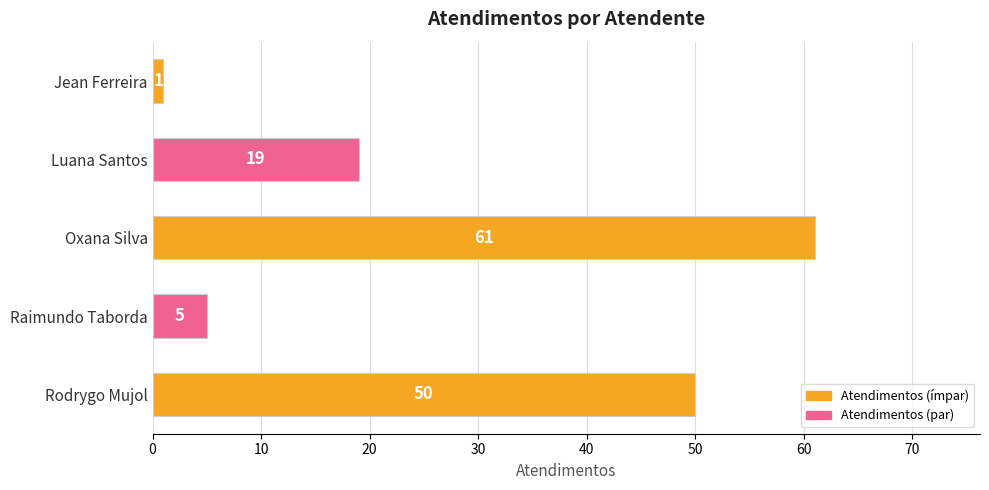

True or false: the data shows 2 at Raimundo Taborda.

False